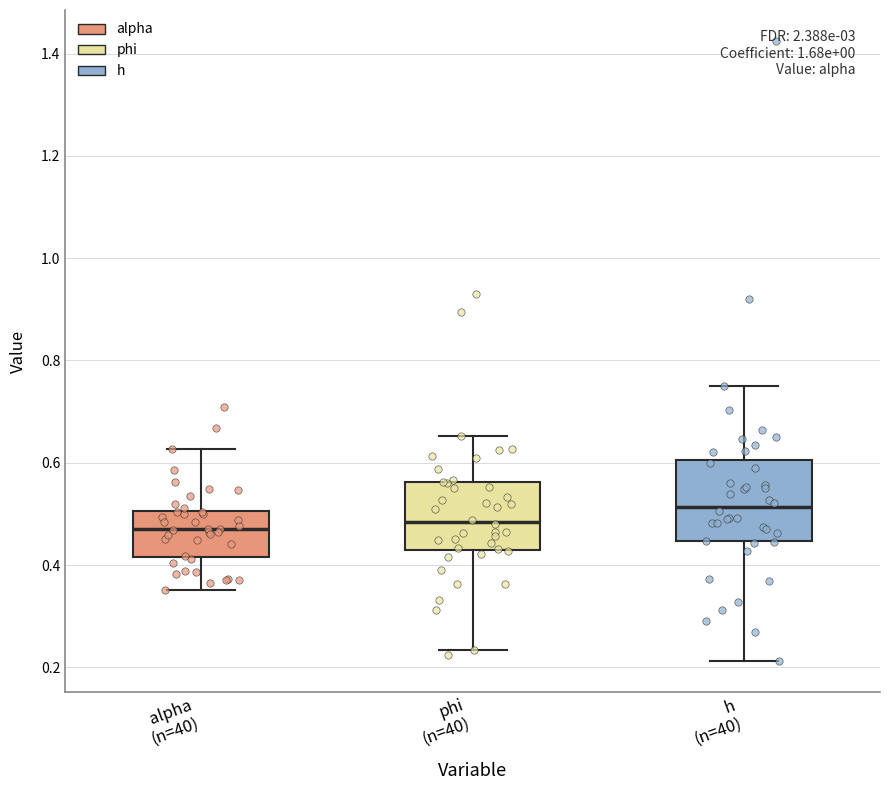

Reading left to right, transcribe this box plot: for each box, give where its median line is, the range the box spans, and where its two whiskers end, as read against the y-axis. The values are not printed on the chart, so give them approximately, as read against the axis.

alpha (n=40): median 0.48, box 0.42 to 0.50, whiskers 0.36 to 0.62
phi (n=40): median 0.48, box 0.44 to 0.56, whiskers 0.24 to 0.66
h (n=40): median 0.52, box 0.44 to 0.60, whiskers 0.22 to 0.76